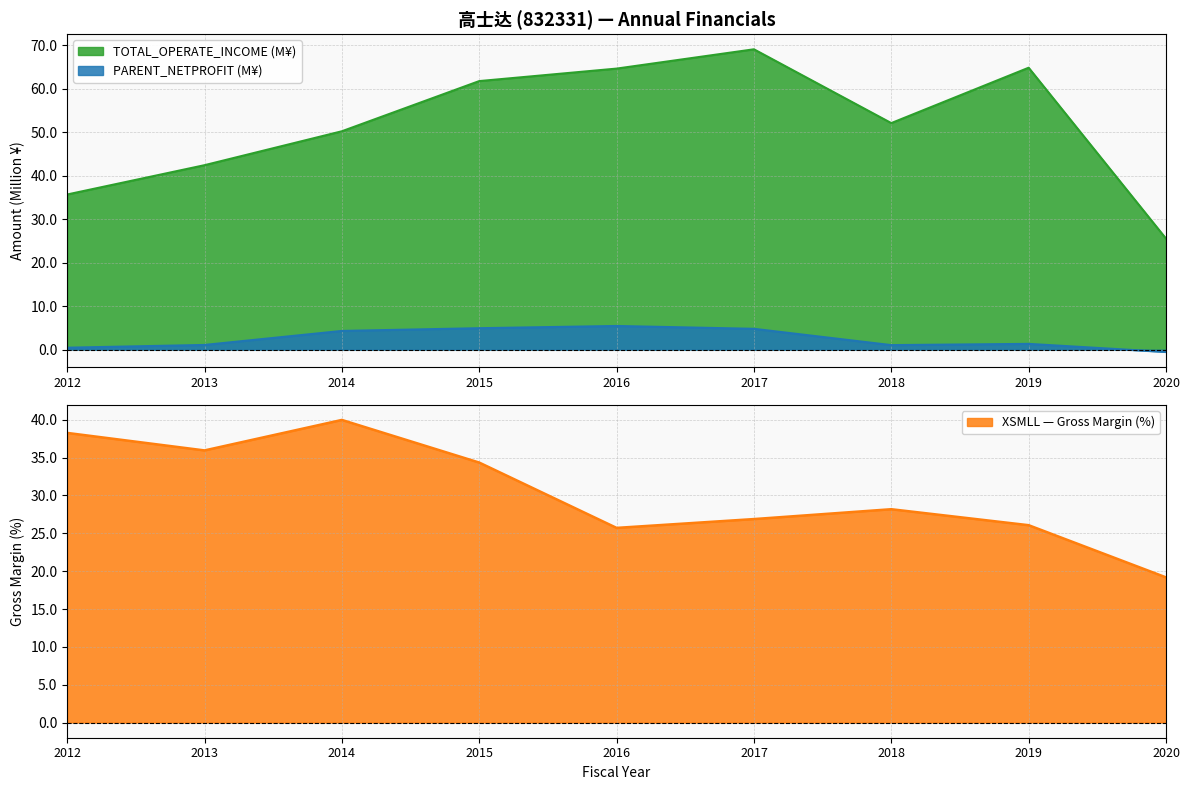

Where is XSMLL nearest to the value 29?

2018